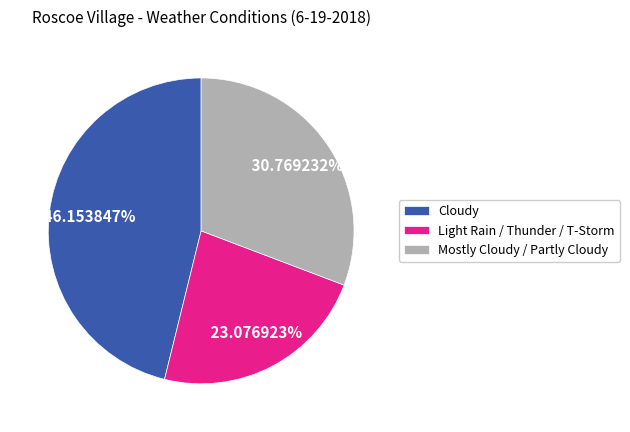

Rank the categories by value from lowest to highest.

Light Rain / Thunder / T-Storm, Mostly Cloudy / Partly Cloudy, Cloudy